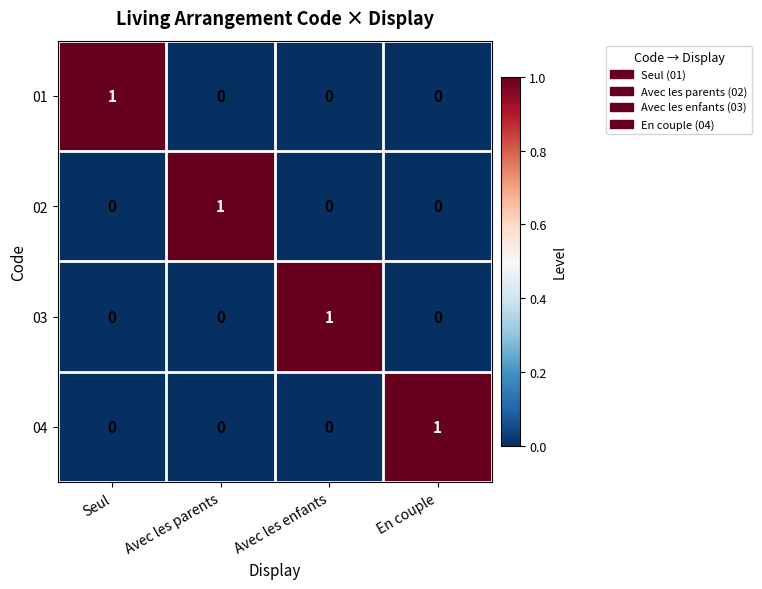

Is the value of 03 at Avec les enfants greater than the value of 02 at En couple?

Yes